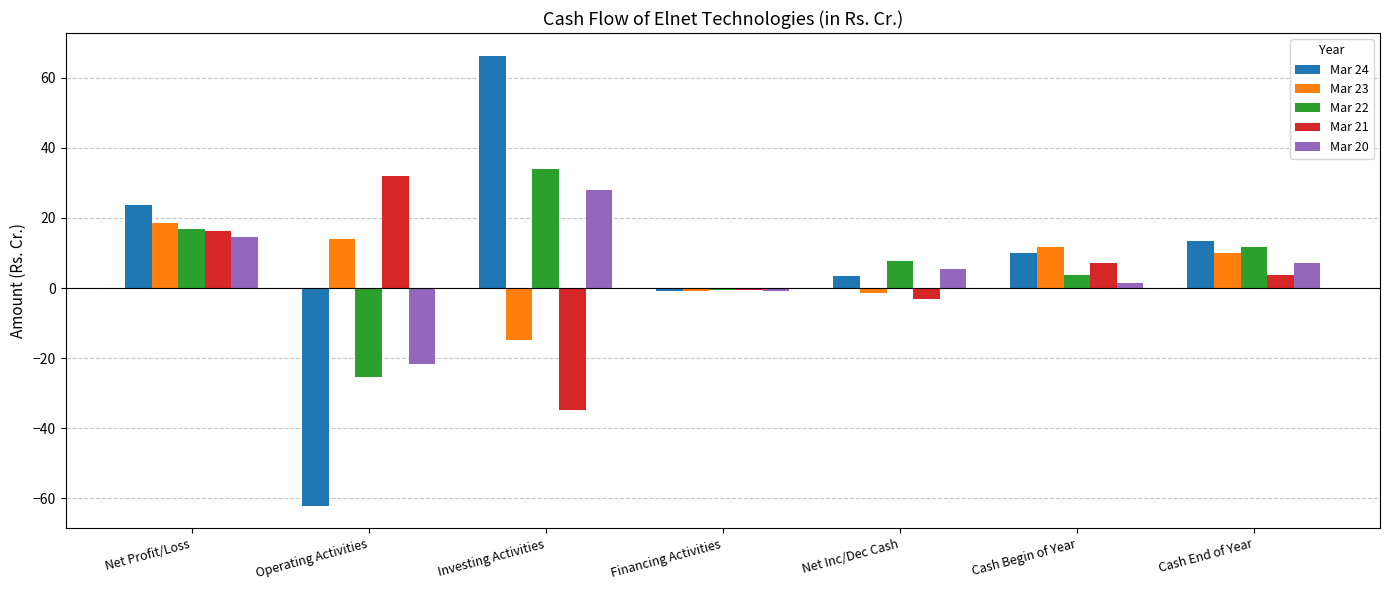

The Mar 24 series shows -0.8 at Financing Activities. True or false?

True